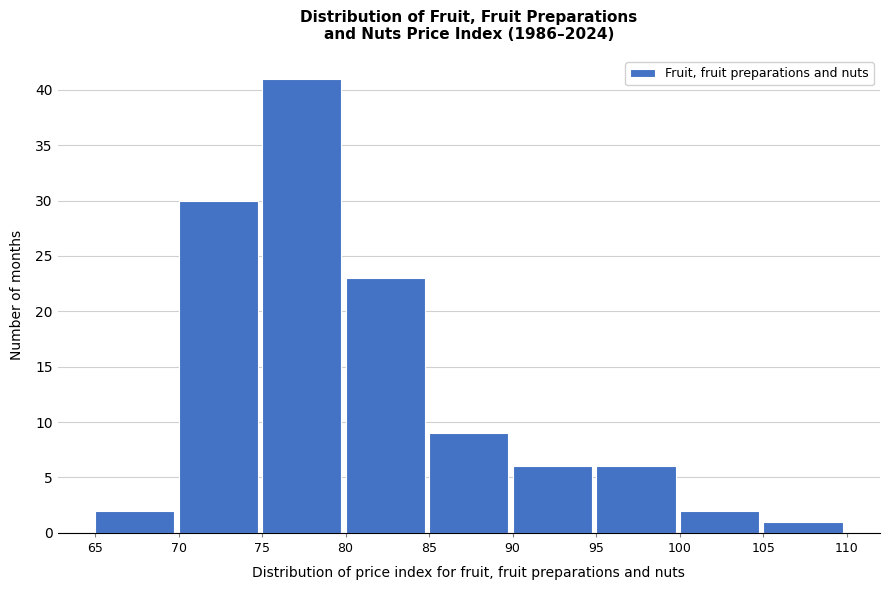

Which range on the x-axis has the tallest bar?

75 to 80